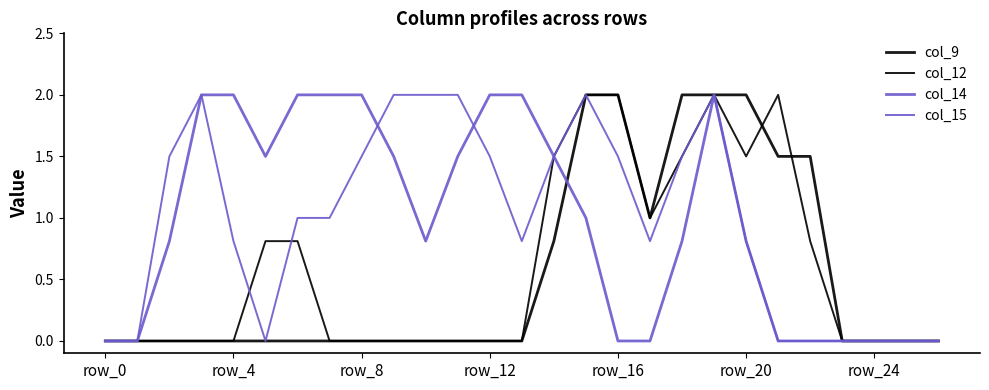

What is the value of the col_14 point at the 11th from the left?

0.8